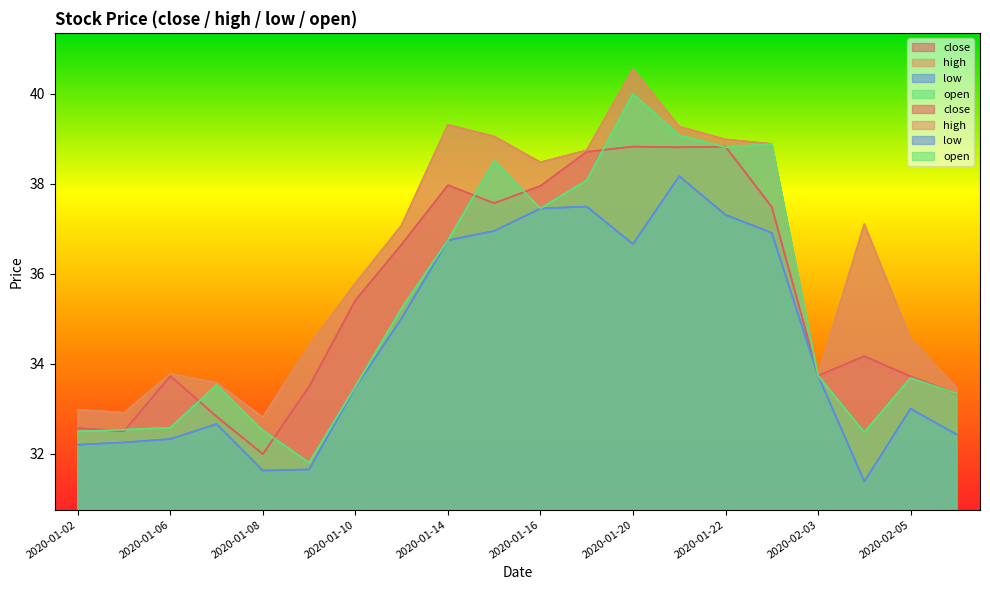

What is the difference between the high values at 2020-01-23 and 2020-01-07?

5.3